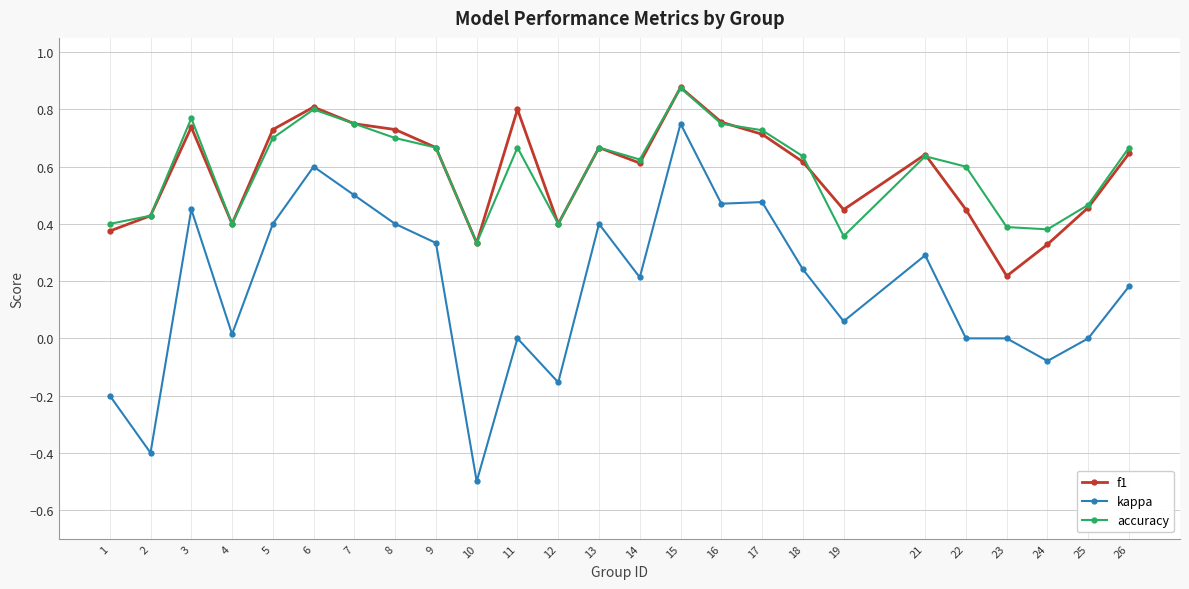

Which label corresponds to the largest value in the chart?

15